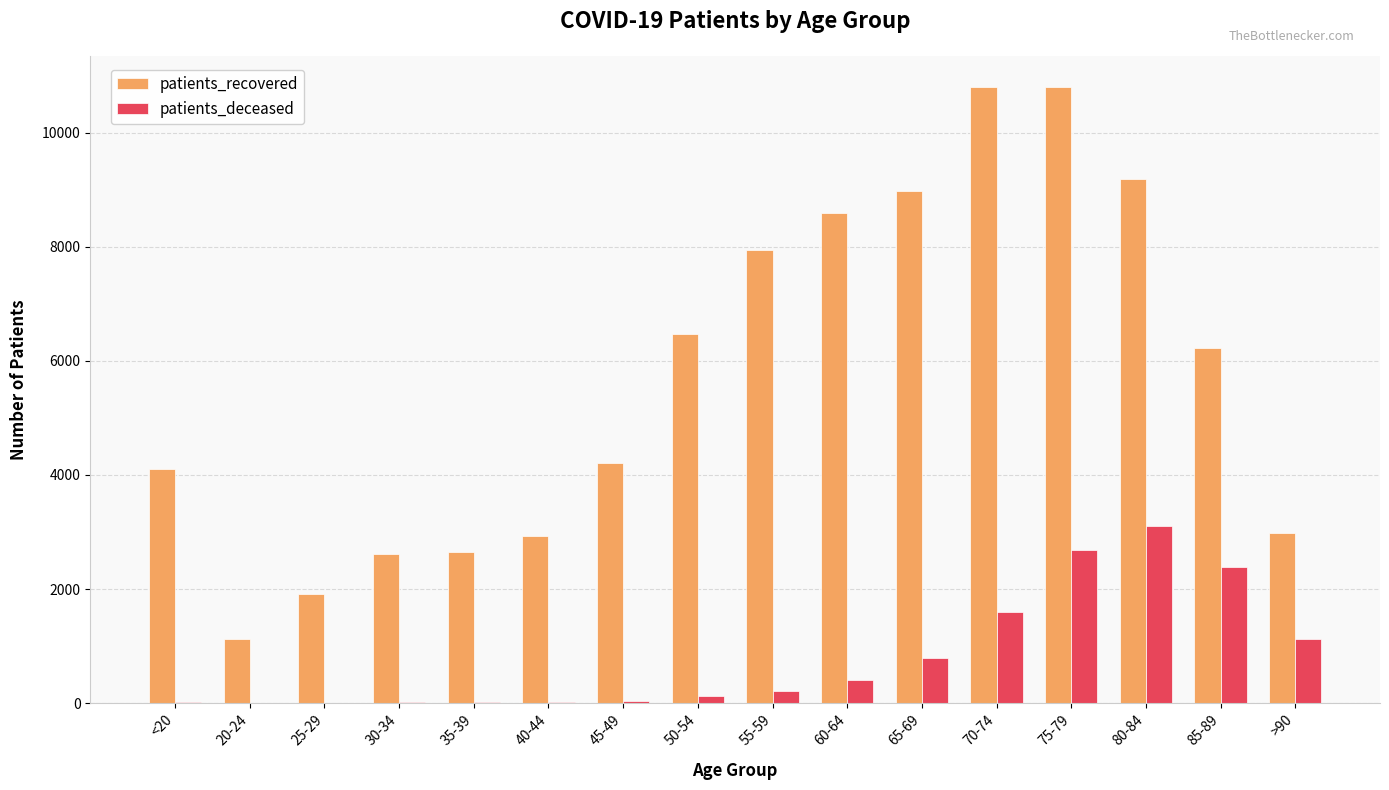

The value of patients_deceased at 85-89 is 1156. True or false?

False